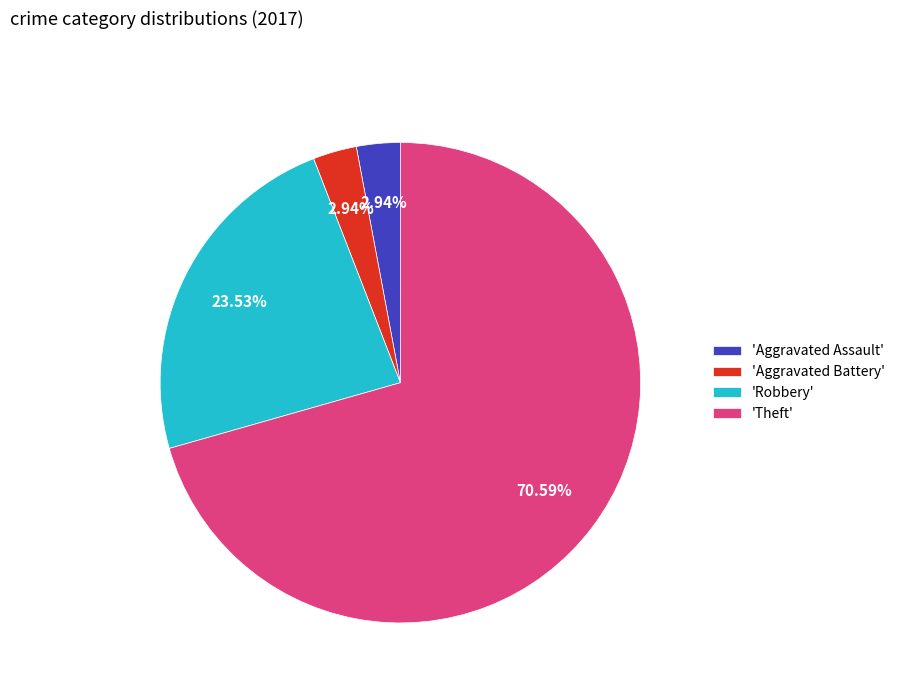

Which slice is the largest?

'Theft'